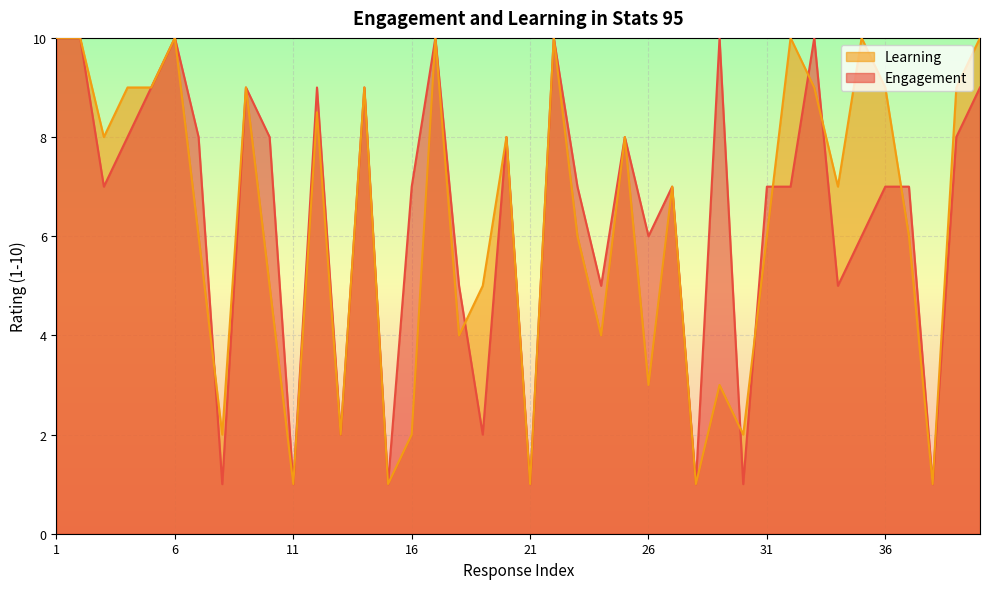

What is the value of the Engagement point at the 6th from the left?

10.0